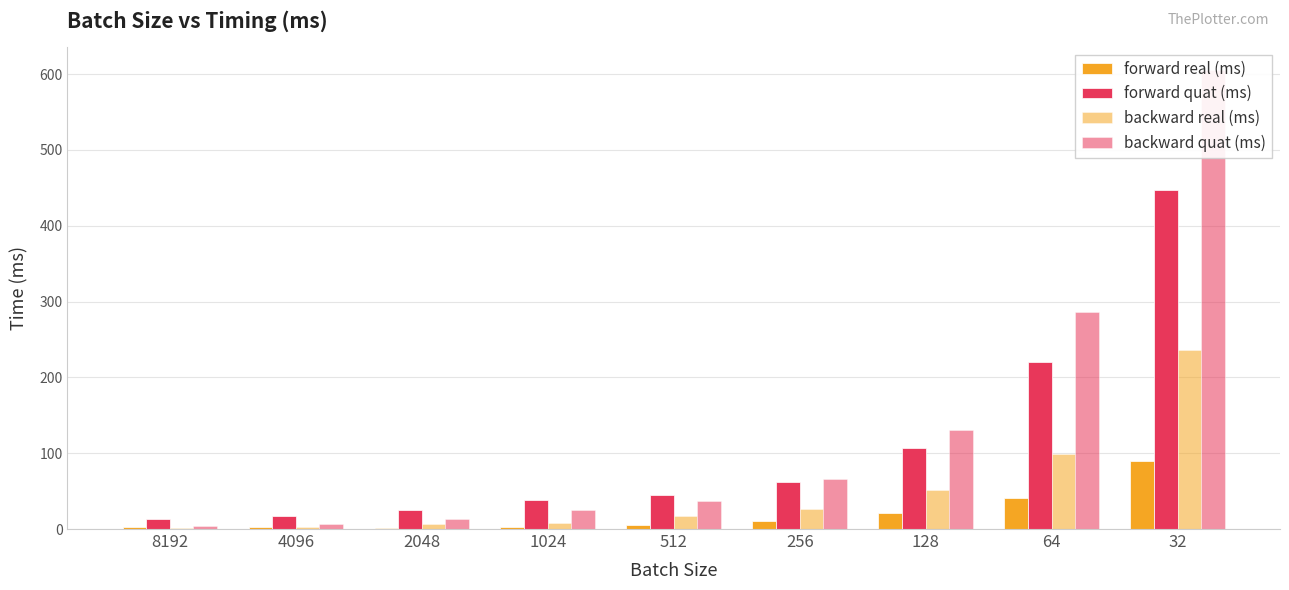

What is the spread (max minus min) of values at 128?

109.2